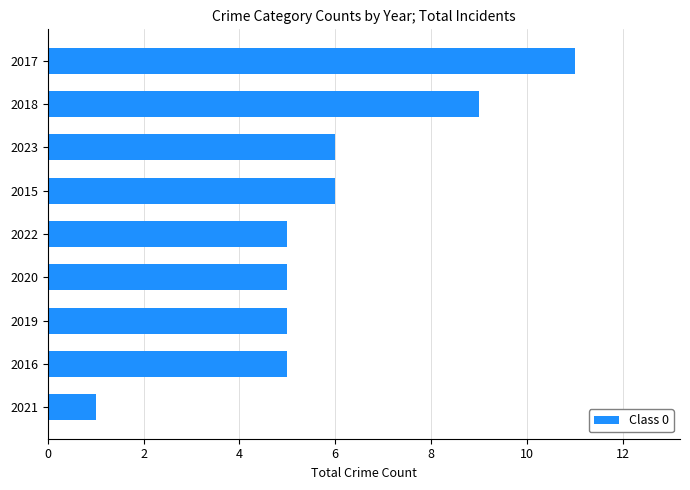

What is the change in value from 2020 to 2017?

+6